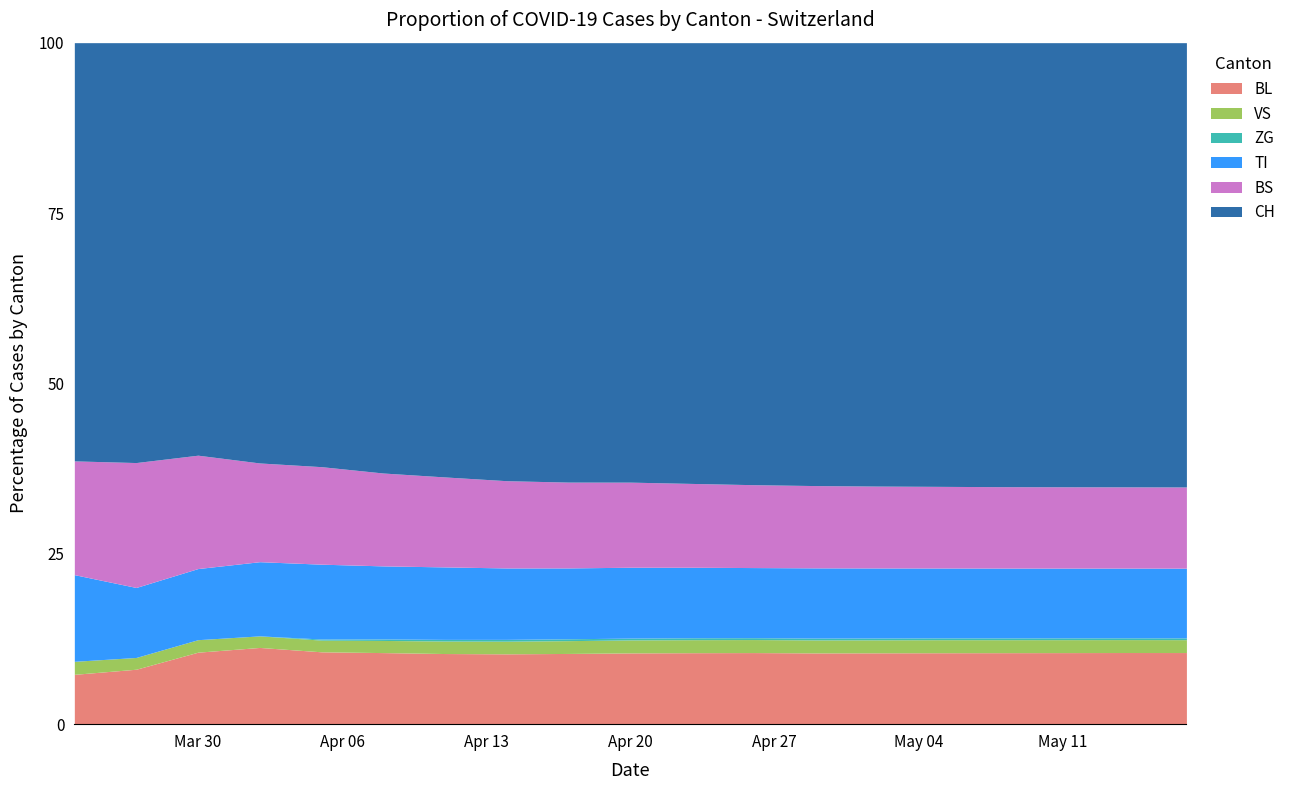

Reading left to right, list all the values displayed in this chart.

BL: 2020-03-24=46	2020-03-27=84	2020-03-30=167	2020-04-02=272	2020-04-05=322	2020-04-08=383	2020-04-11=424	2020-04-14=462	2020-04-17=492	2020-04-20=510	2020-04-23=527	2020-04-26=539	2020-04-29=543	2020-05-02=549	2020-05-05=553	2020-05-08=556	2020-05-11=558	2020-05-14=560	2020-05-17=561
VS: 2020-03-24=12	2020-03-27=18	2020-03-30=29	2020-04-02=41	2020-04-05=52	2020-04-08=65	2020-04-11=75	2020-04-14=83	2020-04-17=89	2020-04-20=93	2020-04-23=96	2020-04-26=98	2020-04-29=99	2020-05-02=100	2020-05-05=101	2020-05-08=101	2020-05-11=101	2020-05-14=101	2020-05-17=101
ZG: 2020-03-24=0	2020-03-27=0	2020-03-30=0	2020-04-02=0	2020-04-05=5	2020-04-08=8	2020-04-11=10	2020-04-14=12	2020-04-17=13	2020-04-20=13	2020-04-23=14	2020-04-26=14	2020-04-29=14	2020-05-02=14	2020-05-05=14	2020-05-08=14	2020-05-11=14	2020-05-14=14	2020-05-17=14
TI: 2020-03-24=80	2020-03-27=107	2020-03-30=165	2020-04-02=263	2020-04-05=333	2020-04-08=391	2020-04-11=435	2020-04-14=469	2020-04-17=493	2020-04-20=507	2020-04-23=520	2020-04-26=528	2020-04-29=535	2020-05-02=539	2020-05-05=541	2020-05-08=543	2020-05-11=544	2020-05-14=545	2020-05-17=546
BS: 2020-03-24=105	2020-03-27=191	2020-03-30=263	2020-04-02=350	2020-04-05=434	2020-04-08=497	2020-04-11=540	2020-04-14=573	2020-04-17=597	2020-04-20=609	2020-04-23=618	2020-04-26=624	2020-04-29=627	2020-05-02=630	2020-05-05=632	2020-05-08=633	2020-05-11=634	2020-05-14=635	2020-05-17=636
CH: 2020-03-24=386	2020-03-27=642	2020-03-30=957	2020-04-02=1490	2020-04-05=1887	2020-04-08=2303	2020-04-11=2607	2020-04-14=2877	2020-04-17=3057	2020-04-20=3145	2020-04-23=3250	2020-04-26=3328	2020-04-29=3375	2020-05-02=3412	2020-05-05=3435	2020-05-08=3453	2020-05-11=3463	2020-05-14=3472	2020-05-17=3480